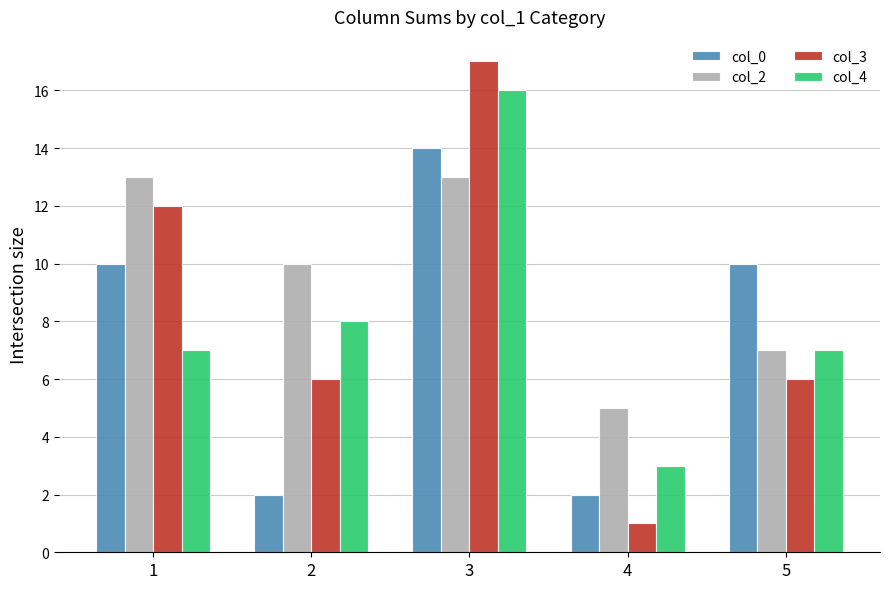

What is the difference between the col_0 values at 5 and 2?

8